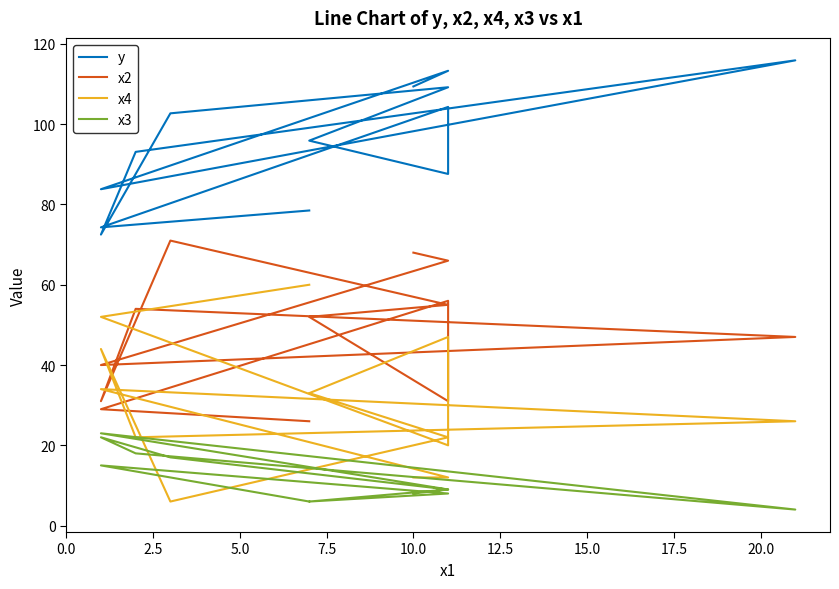

What is the smallest value displayed?

4.0